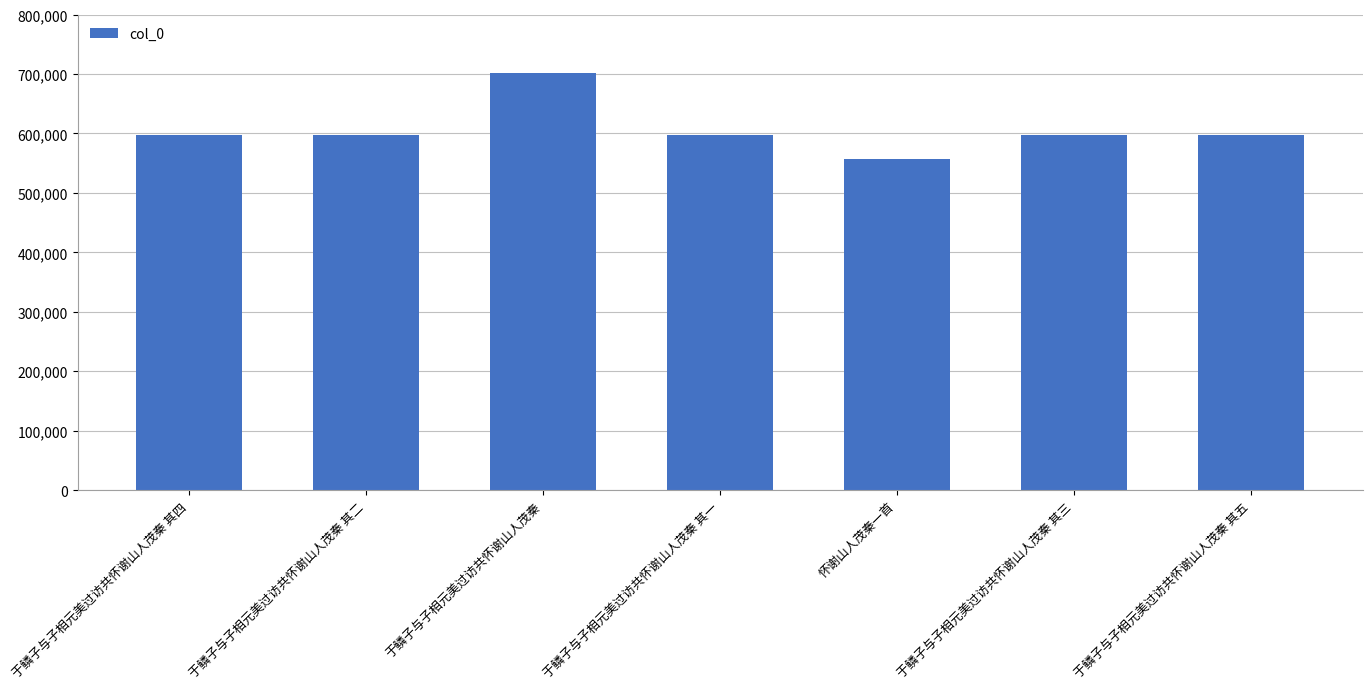

What is the label of the 1st bar from the left?

于鳞子与子相元美过访共怀谢山人茂秦 其四